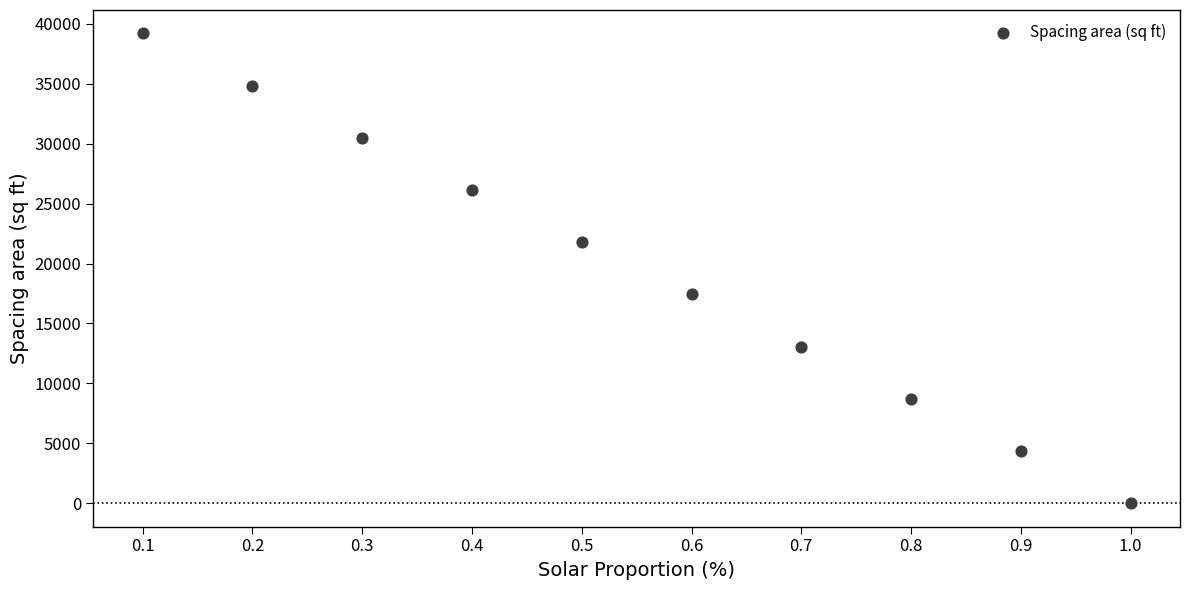

What is the range of Y values (max minus min)?

39204.0